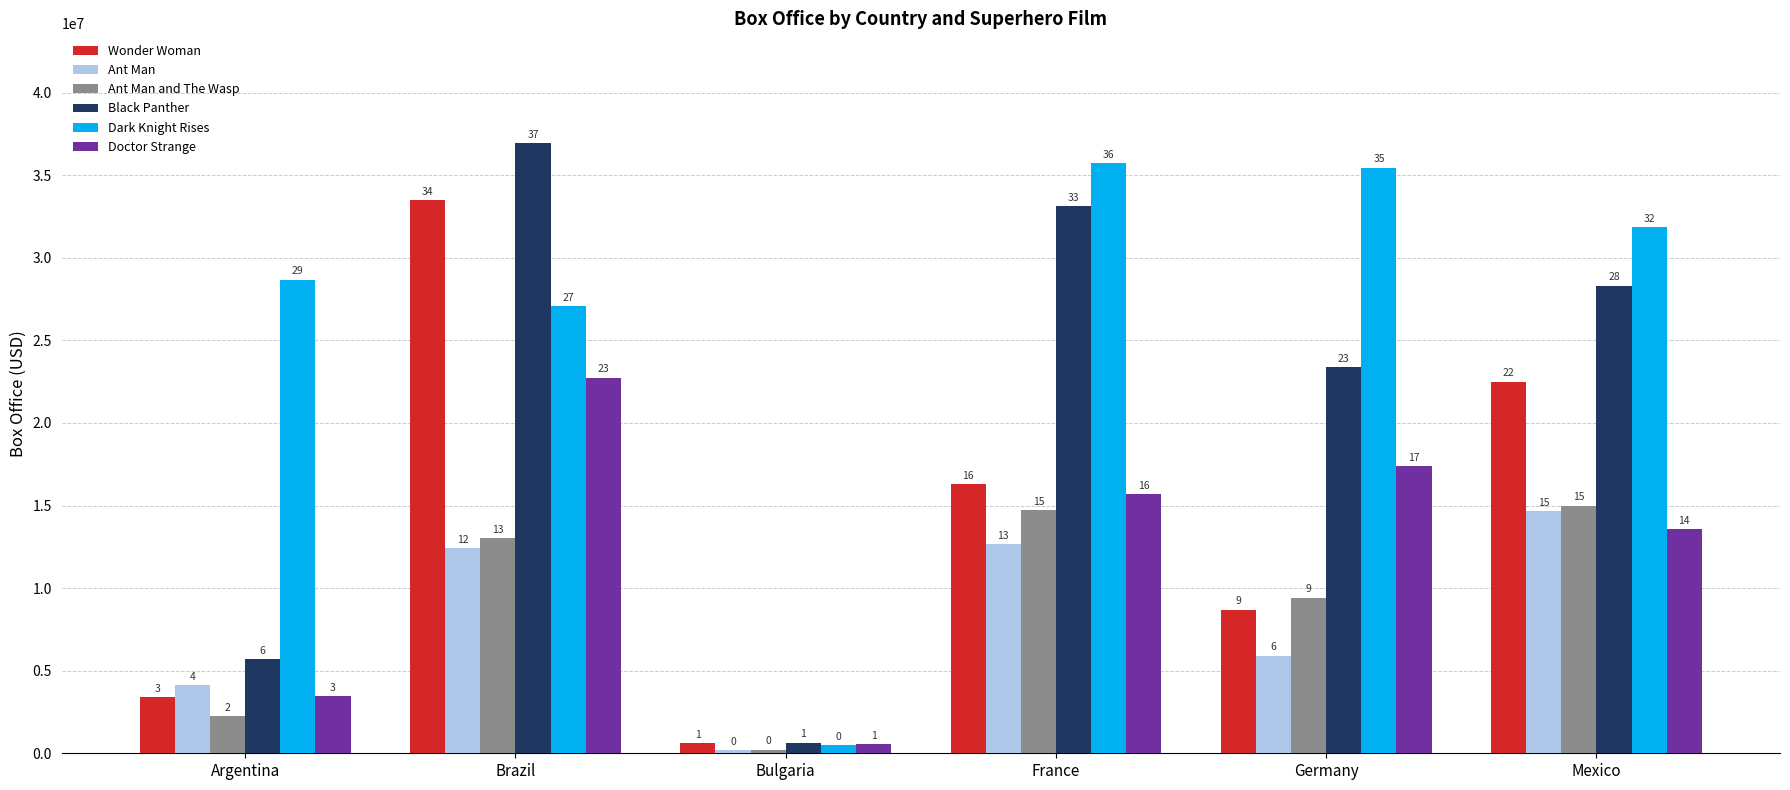

Rank the categories by Ant Man and The Wasp value from highest to lowest.

Mexico, France, Brazil, Germany, Argentina, Bulgaria